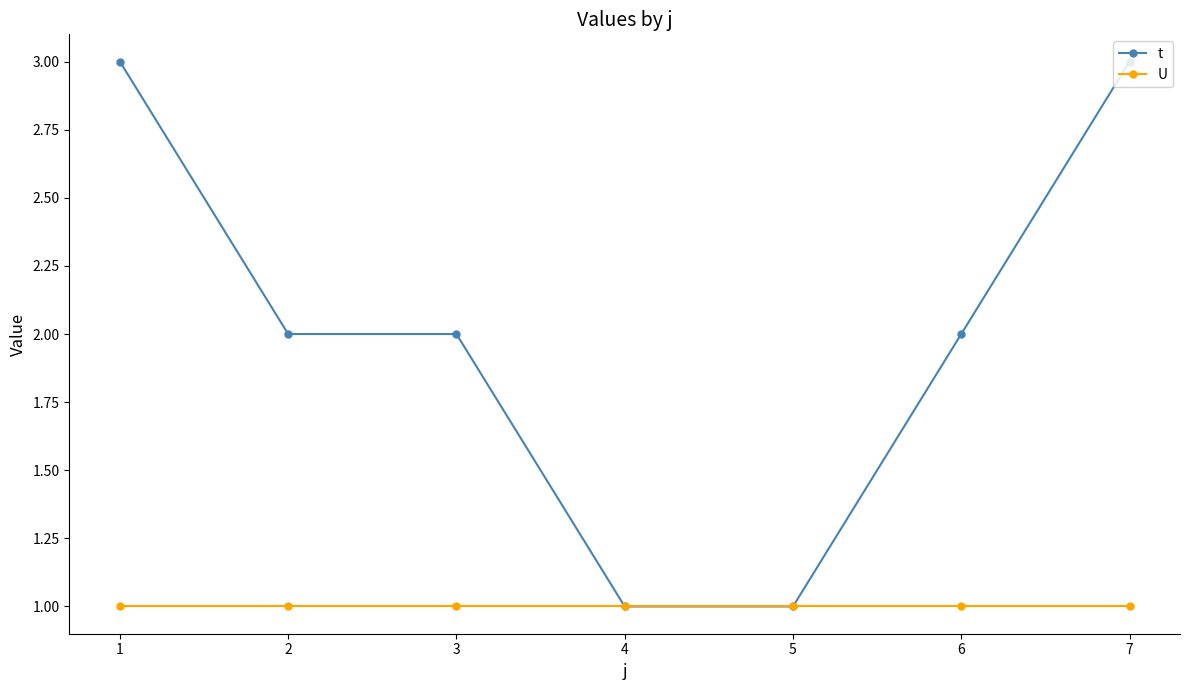

Count the number of data series in this chart.

2